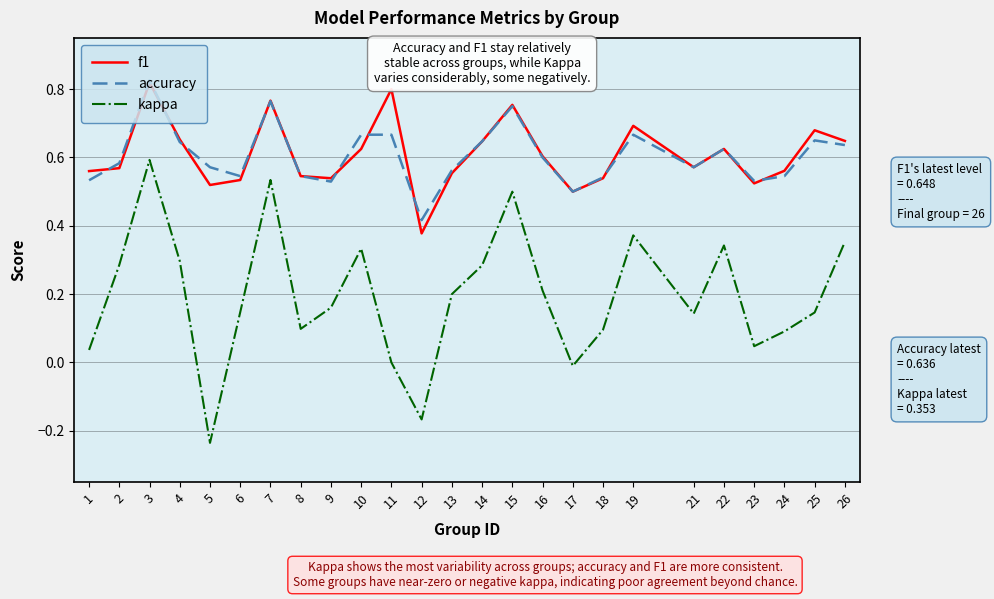

Between 18 and 26, which series saw the biggest shift?

kappa